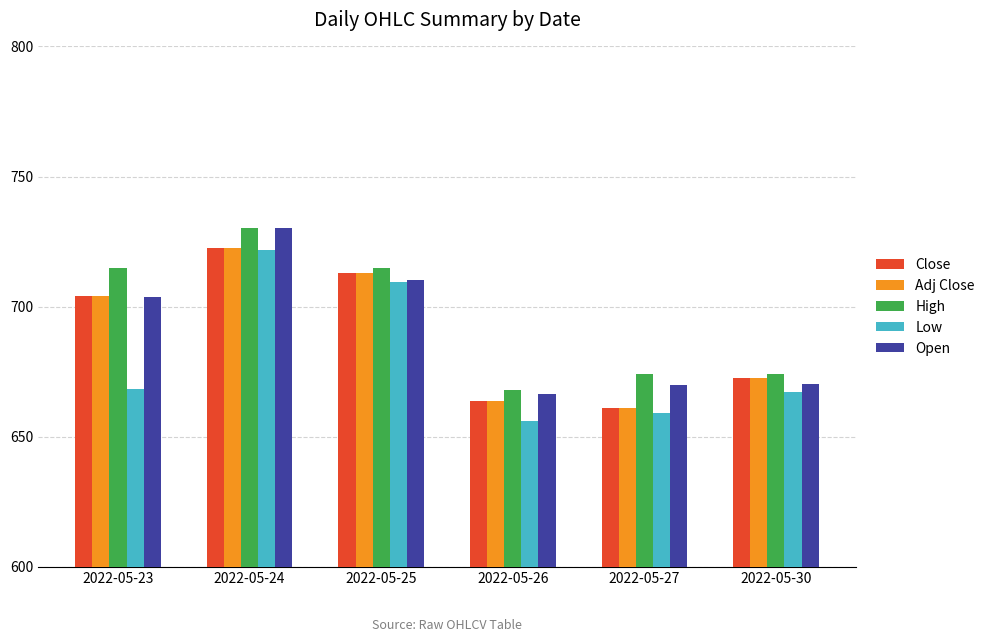

What is the average value of the High series?

696.0